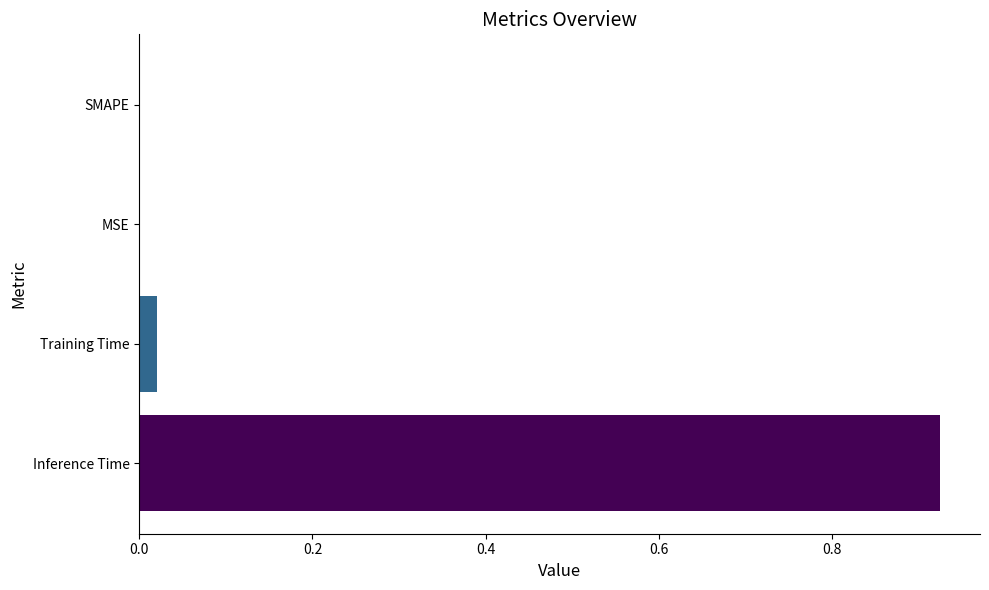

Which has a higher value, Training Time or SMAPE?

Training Time